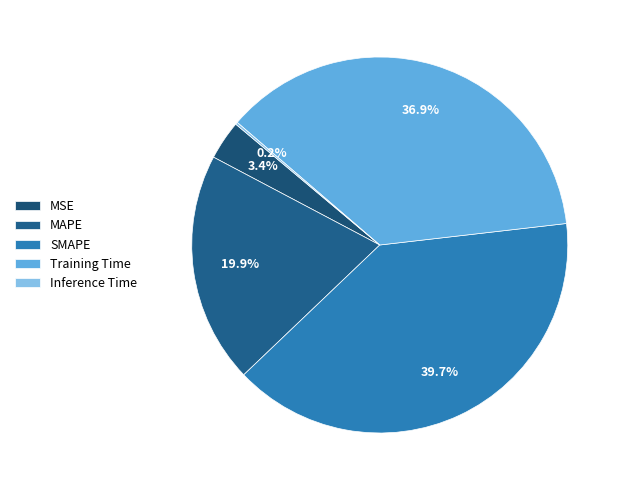

To the nearest percent, what is the combined percentage of MAPE and Training Time?

57%